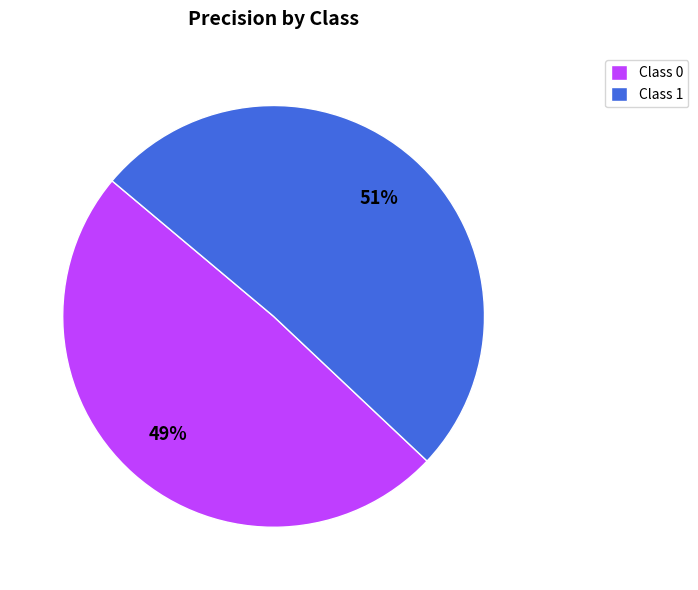

Rank the categories by value from lowest to highest.

Class 0, Class 1